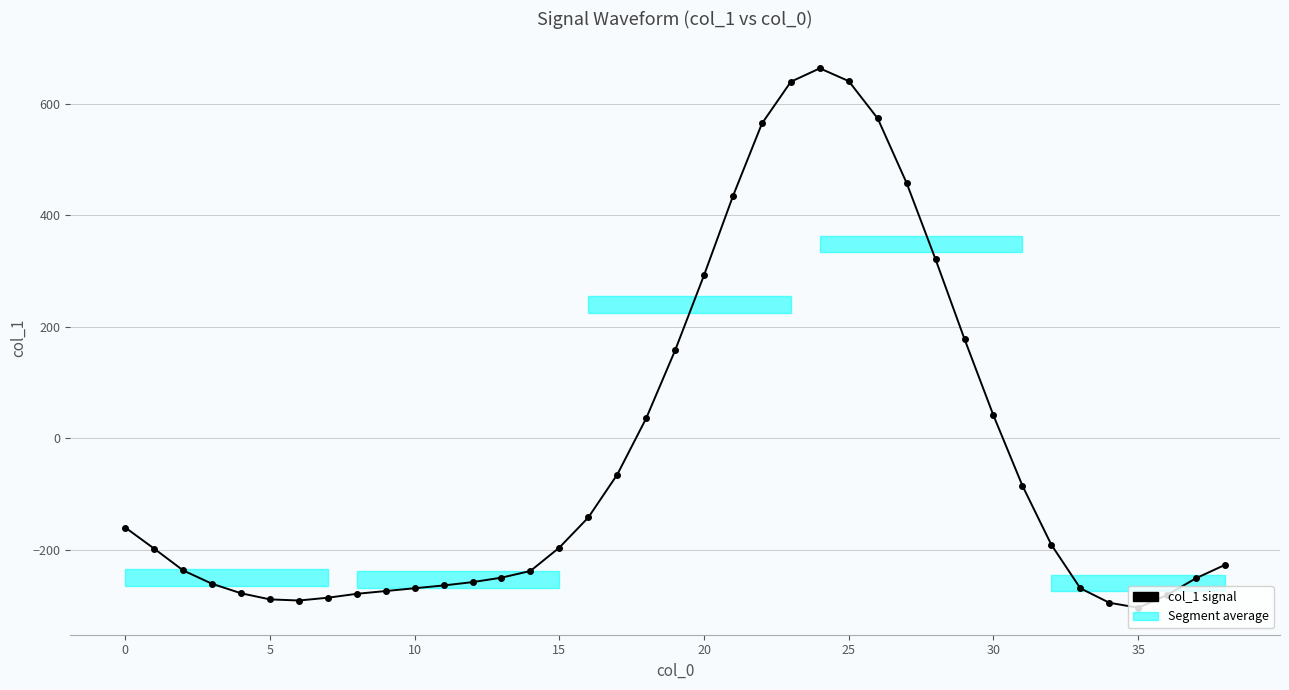

What is the smallest value displayed?

-304